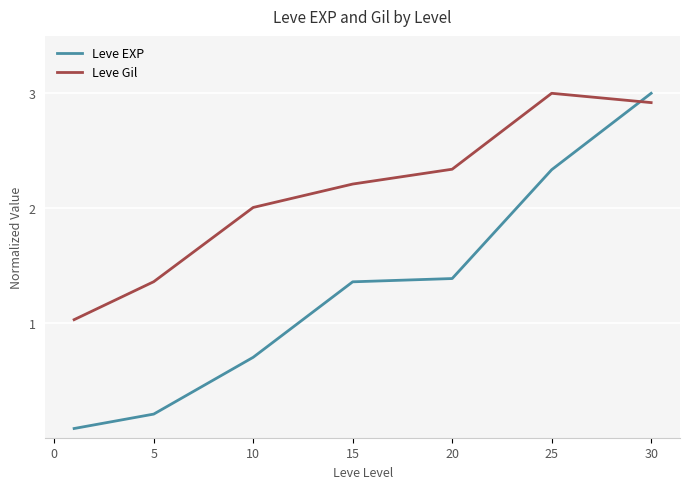

What is the difference between the maximum and minimum values in the Leve EXP series?

2.9